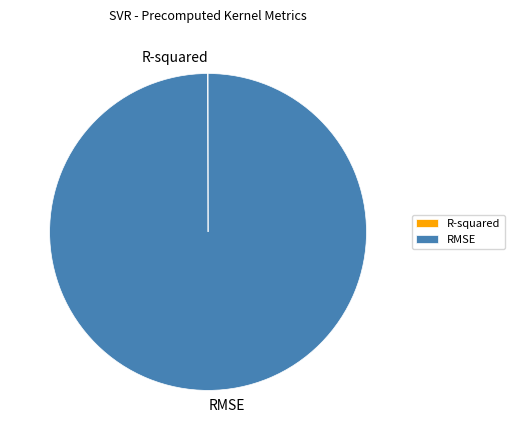

Does any single category account for the majority?

Yes